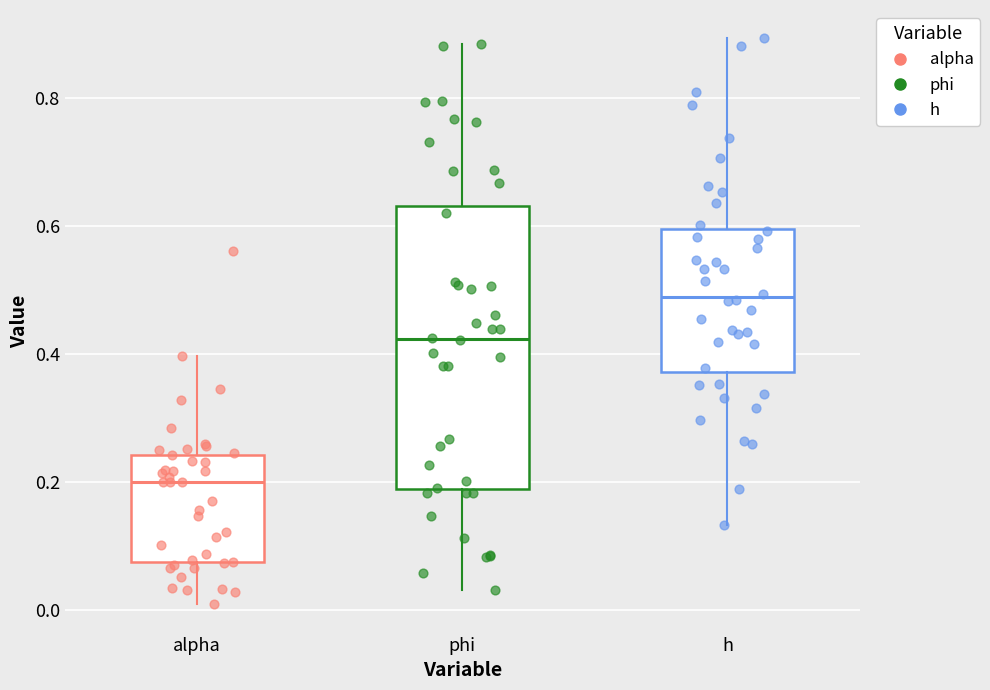

Reading left to right, read every box against the y-axis: the position of its median line, the range the box covers, and the ends of its whiskers. The values are not printed on the chart, so give them approximately, as read against the axis.

alpha: median 0.20, box 0.08 to 0.24, whiskers 0.00 to 0.40
phi: median 0.42, box 0.18 to 0.64, whiskers 0.04 to 0.88
h: median 0.48, box 0.38 to 0.60, whiskers 0.14 to 0.90